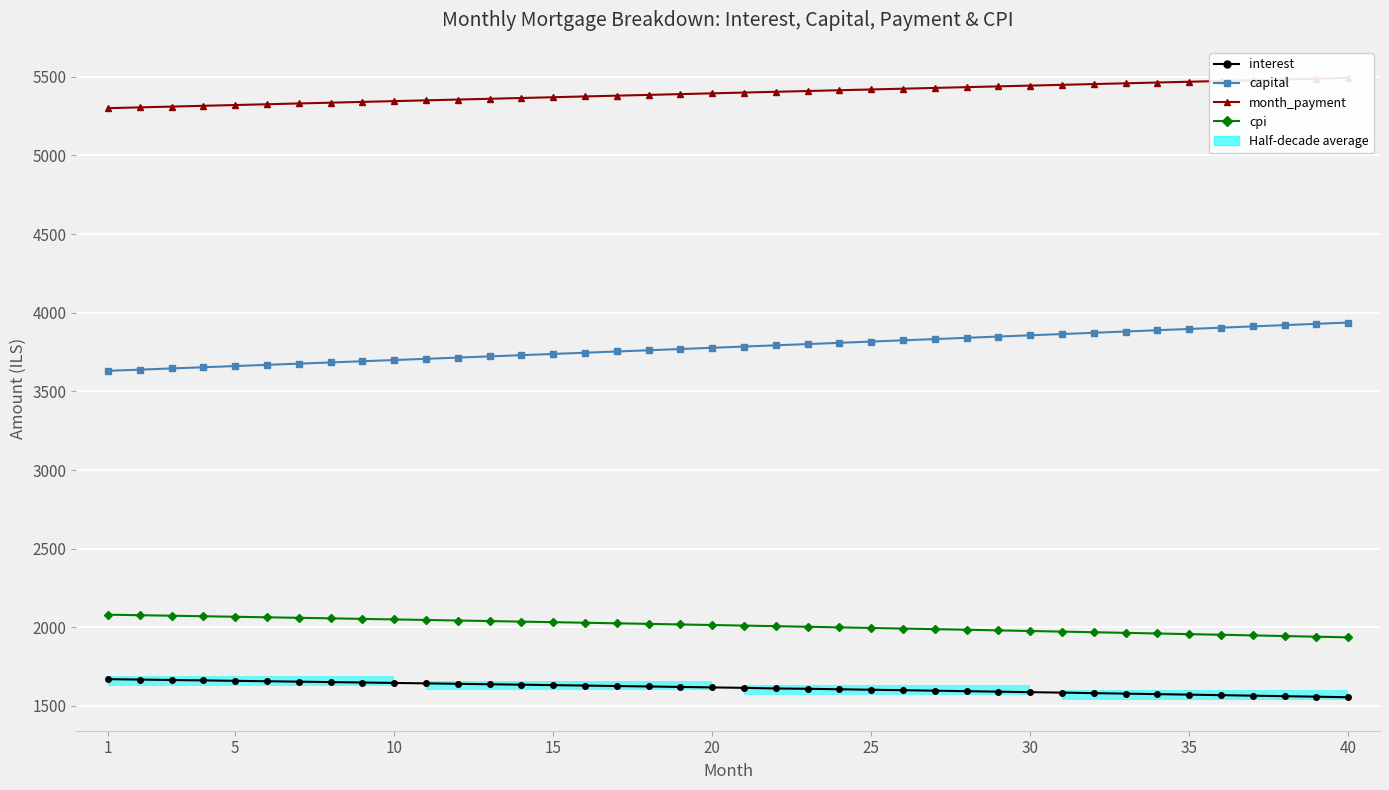

How many lines are shown in the chart?

4